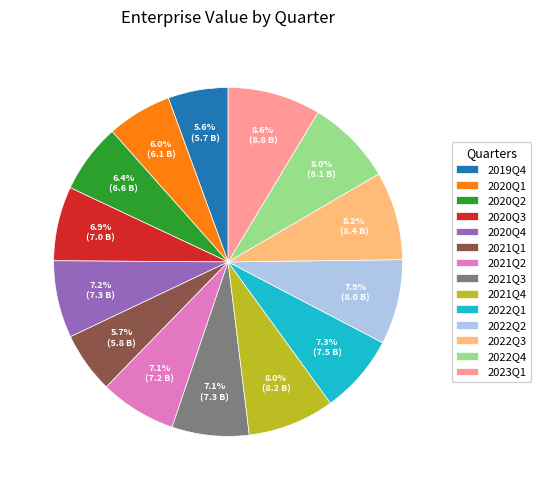

What portion of the pie excludes 2020Q3?

93.1%